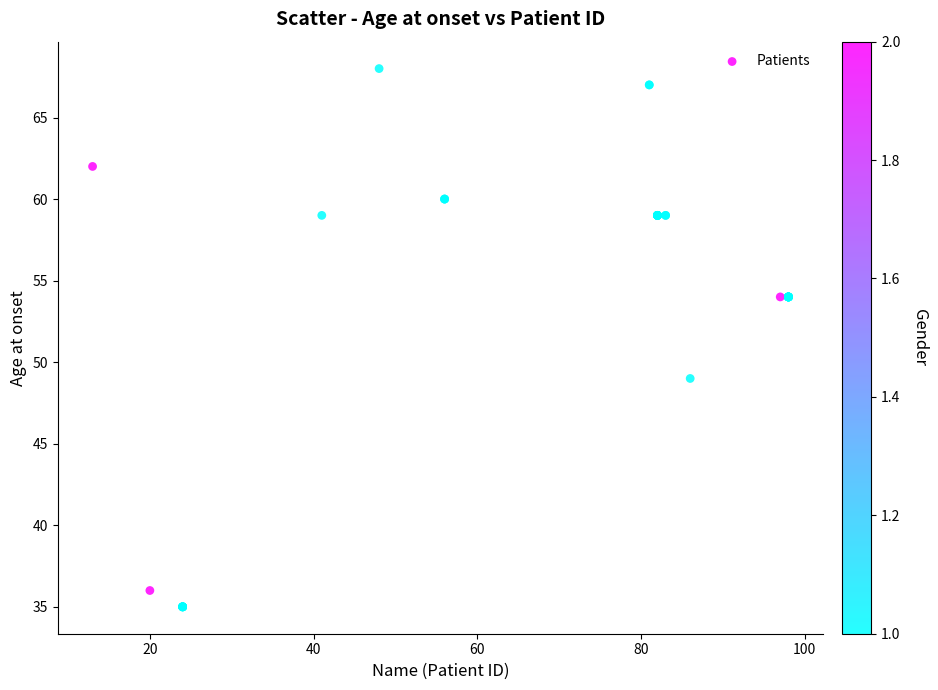

What Y value in the scatter plot is closest to 51?

49